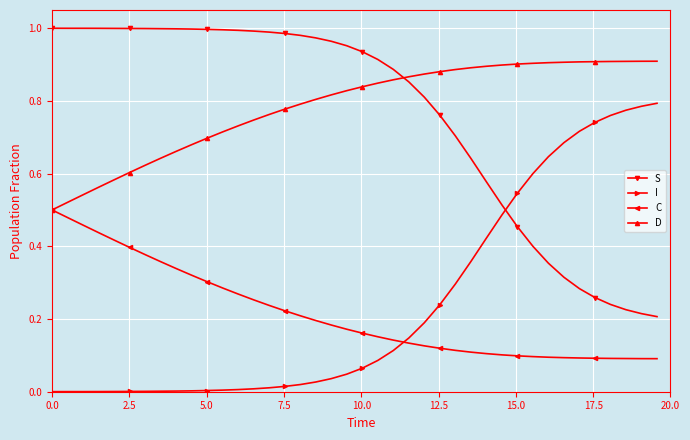

List the series in order of their peak value, highest first.

S, D, I, C